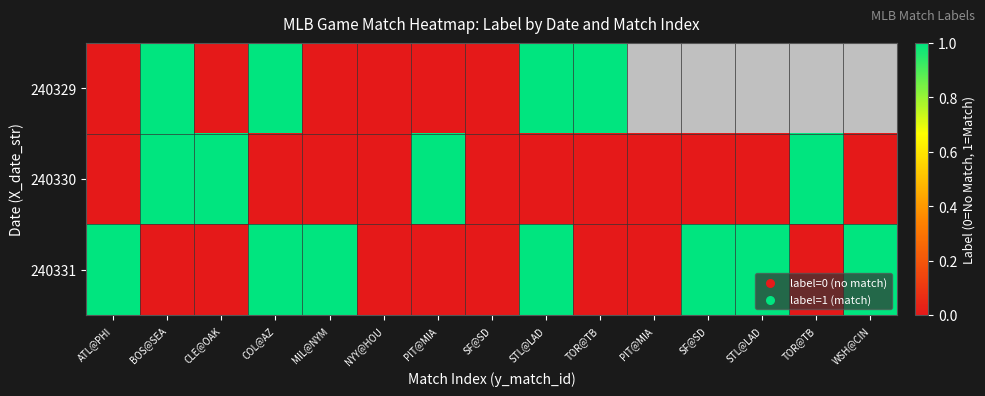

List the series in order of their peak value, lowest first.

240329, 240330, 240331